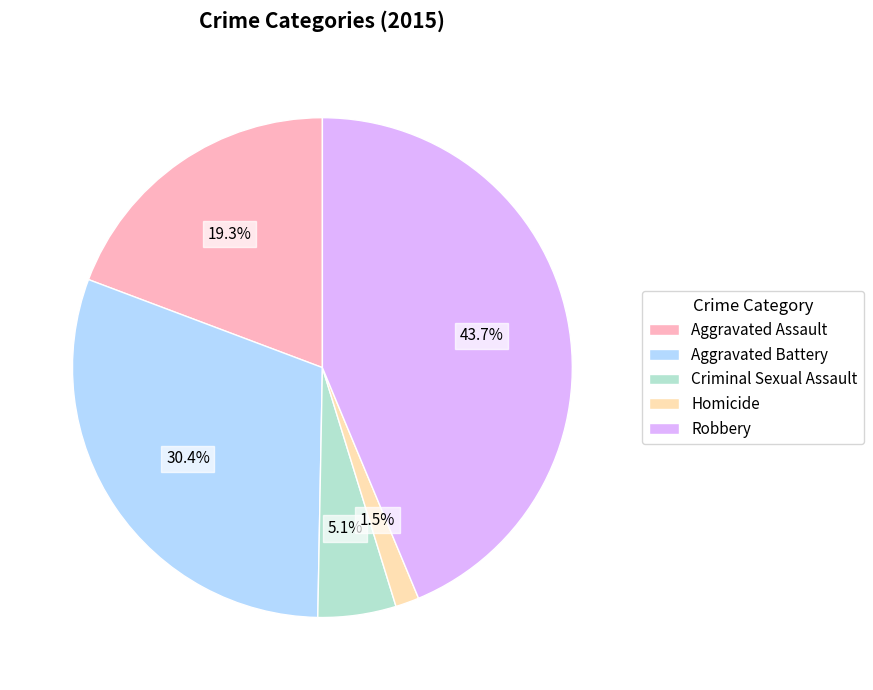

How many slices are in this pie chart?

5